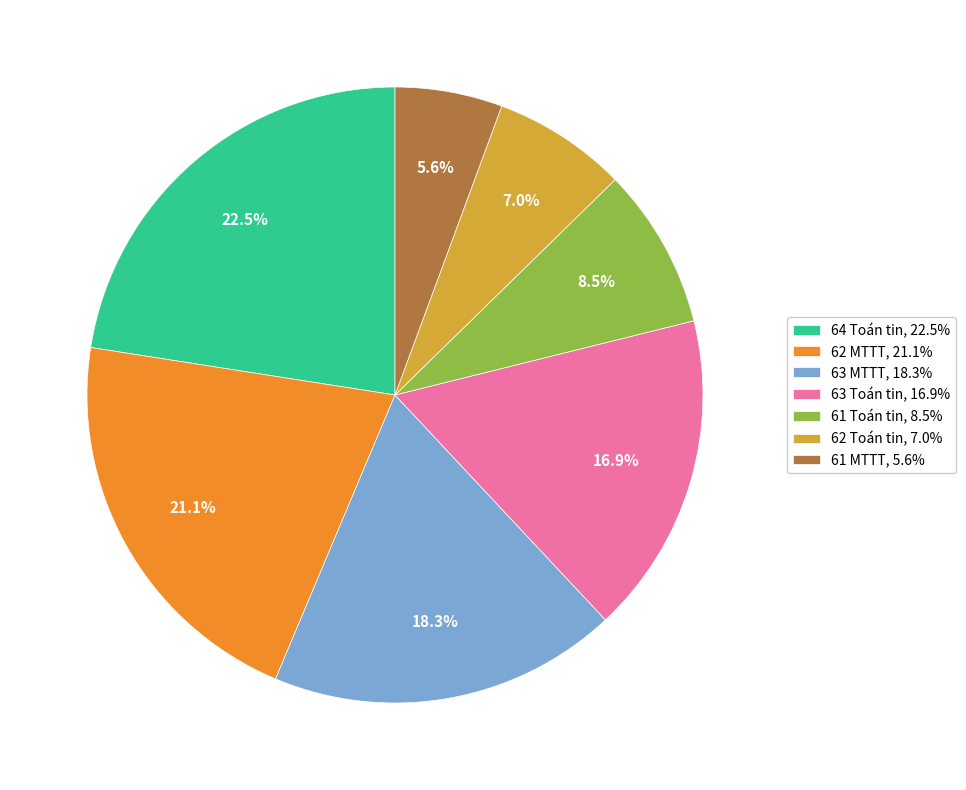

Which has a higher value, 62 MTTT, 21.1% or 62 Toán tin, 7.0%?

62 MTTT, 21.1%